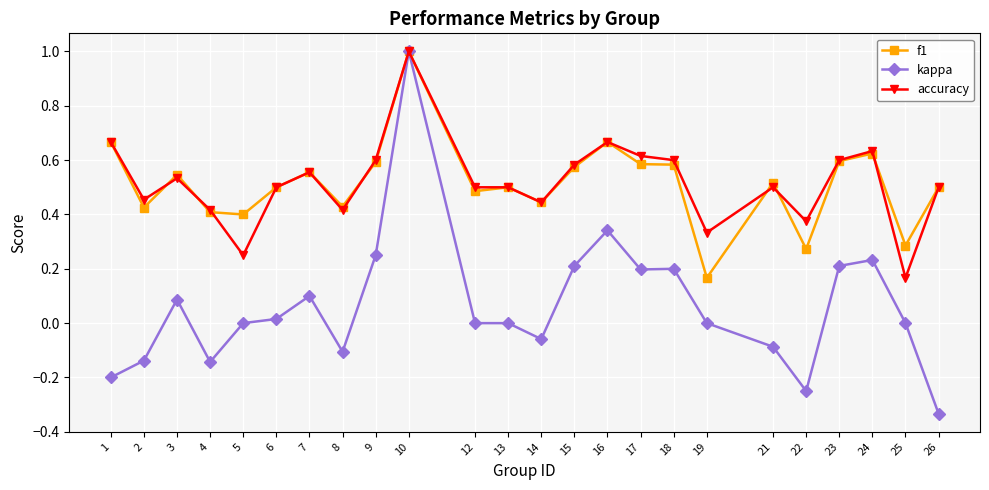

At which category is the sum across all series the highest?

10